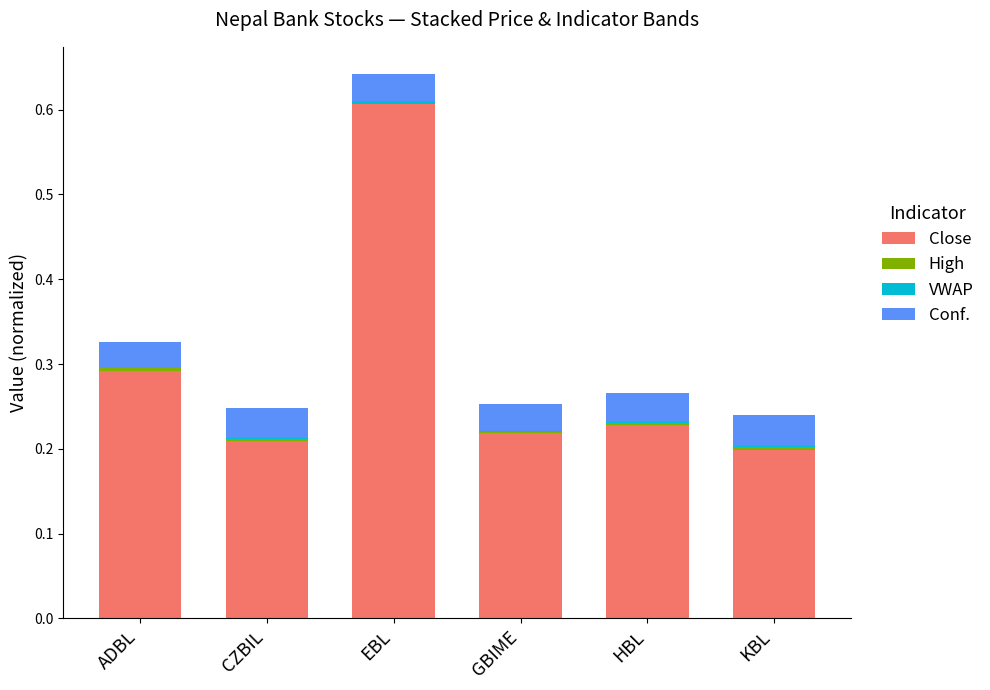

Which category has the highest value in the Close series?

EBL